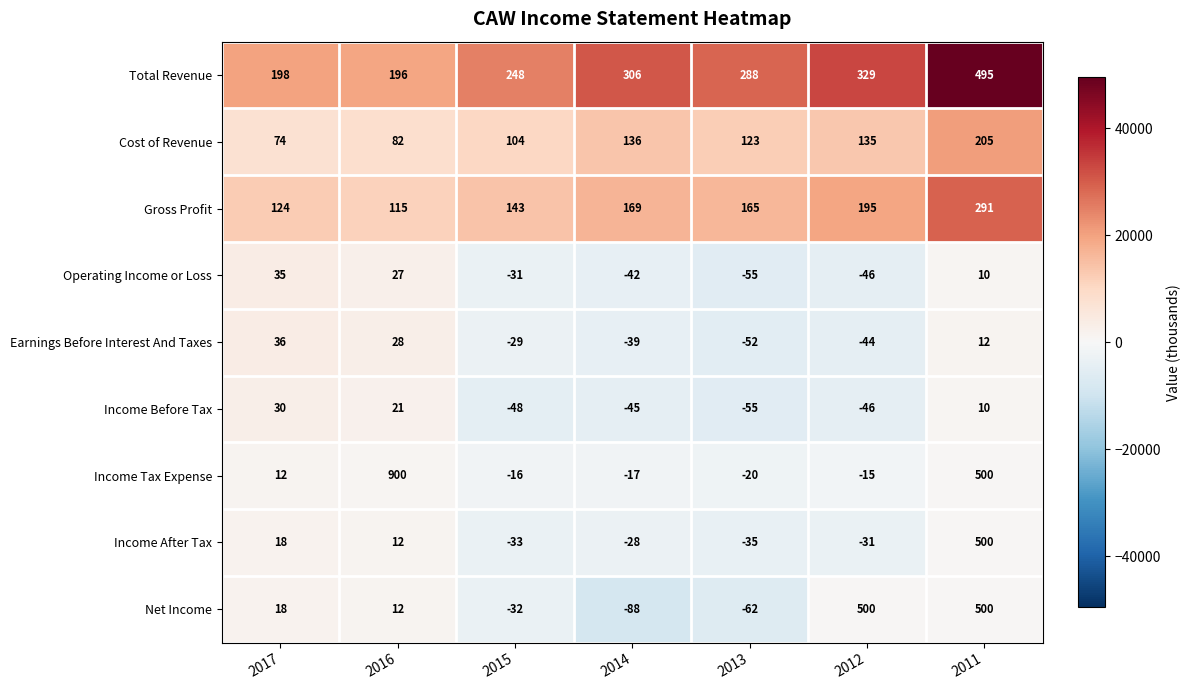

List the labels in order of Operating Income or Loss value, largest first.

2017, 2016, 2011, 2015, 2014, 2012, 2013